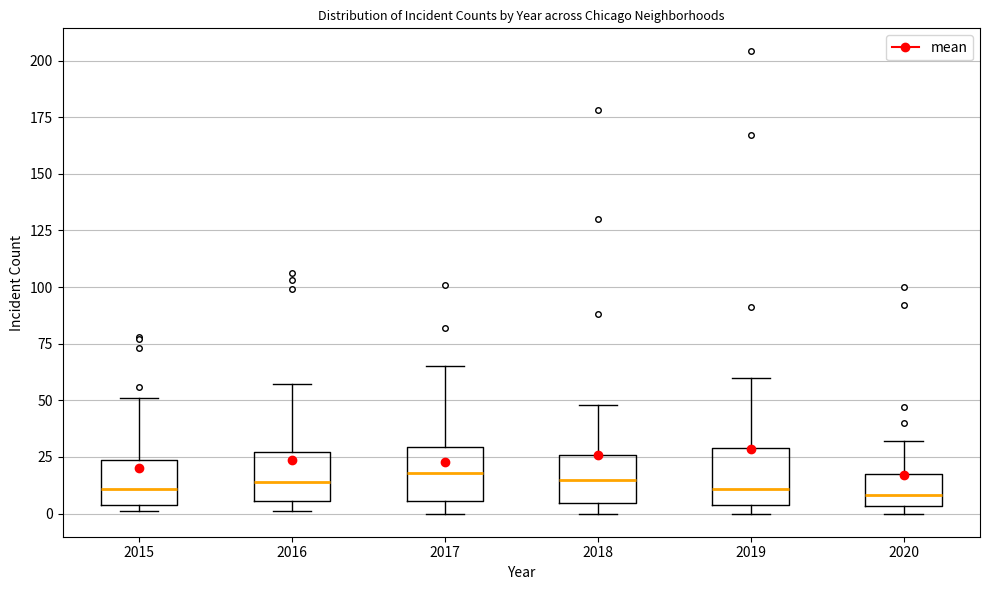

Reading left to right, read every box against the y-axis: the position of its median line, the range the box covers, and the ends of its whiskers. The values are not printed on the chart, so give them approximately, as read against the axis.

2015: median 10, box 5 to 25, whiskers 0 to 50
2016: median 15, box 5 to 25, whiskers 0 to 55
2017: median 20, box 5 to 30, whiskers 0 to 65
2018: median 15, box 5 to 25, whiskers 0 to 50
2019: median 10, box 5 to 30, whiskers 0 to 60
2020: median 10, box 5 to 20, whiskers 0 to 30